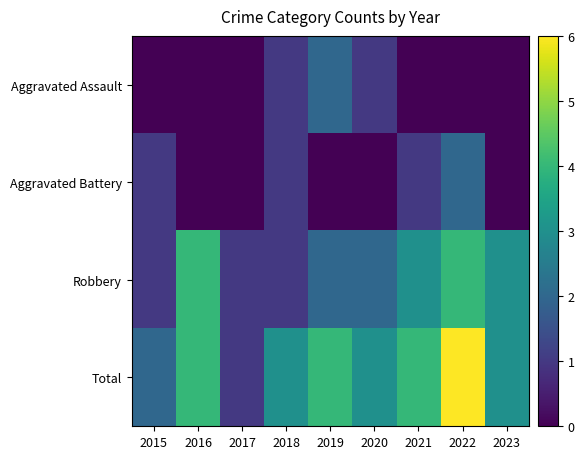

At 2022, list the series in order from smallest to largest.

Aggravated Assault, Aggravated Battery, Robbery, Total